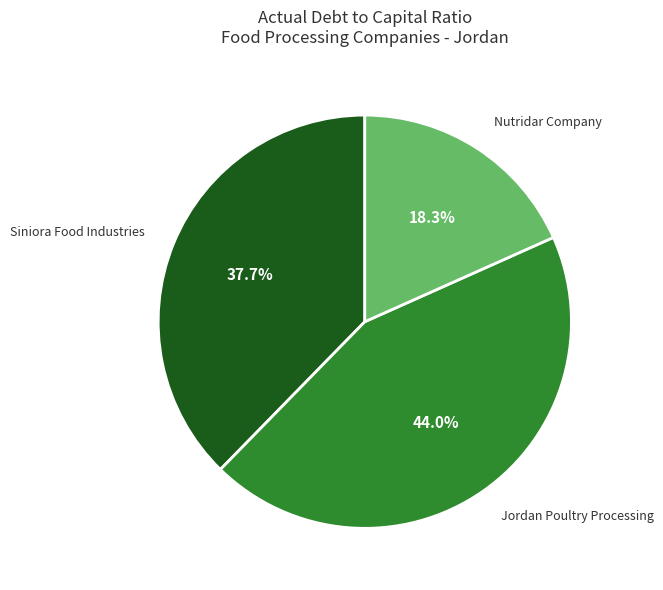

Which category has the smallest portion of the pie?

Nutridar Company